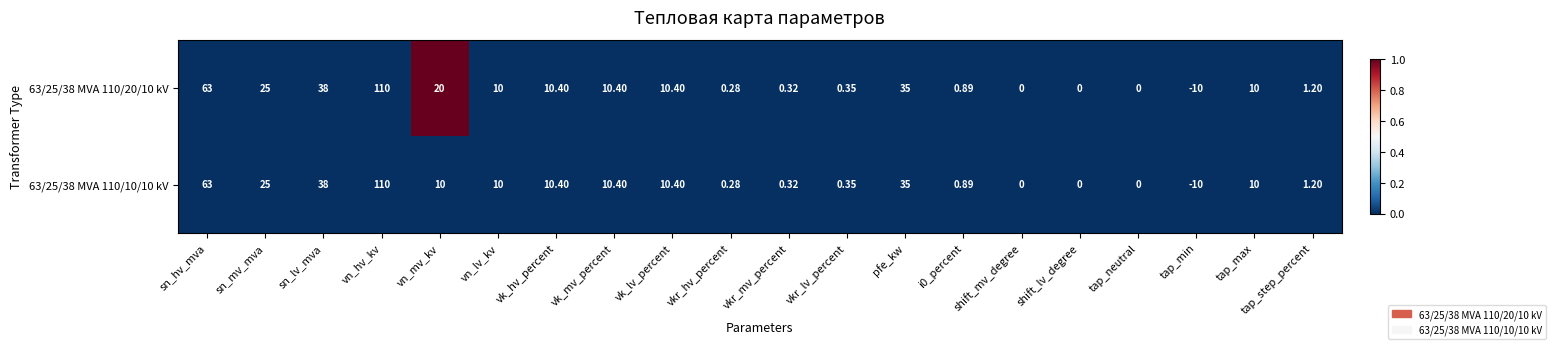

Count the number of data series in this chart.

2